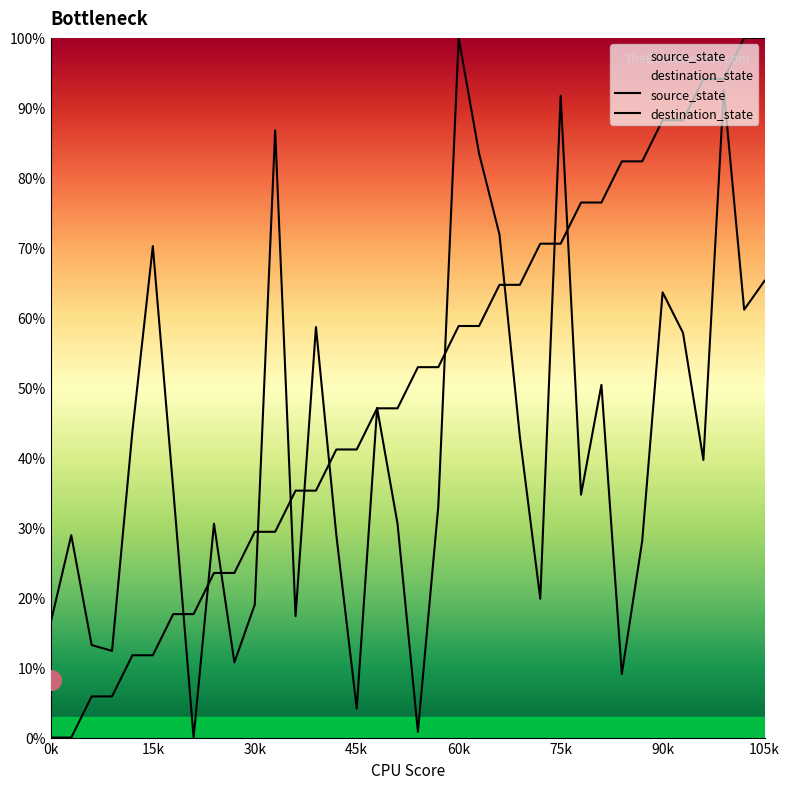

At how many categories does at least one series exceed 3?

36